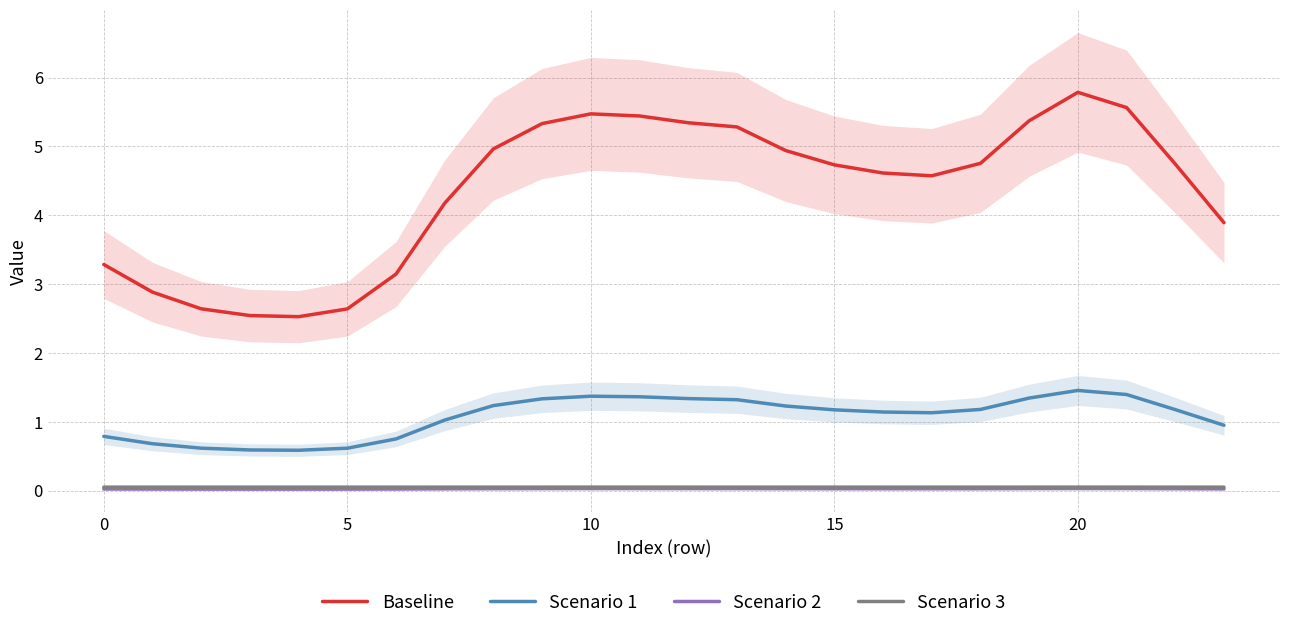

True or false: Scenario 3 and Scenario 1 cross at least once.

False